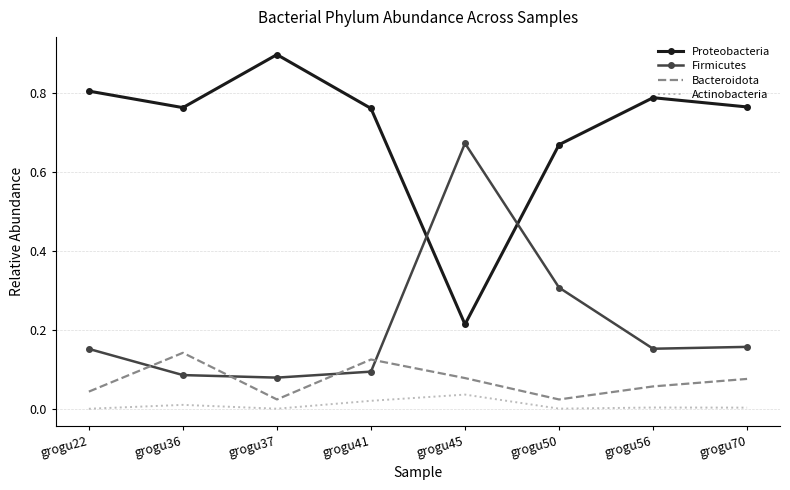

How many interior local peaks does the Bacteroidota series have?

2